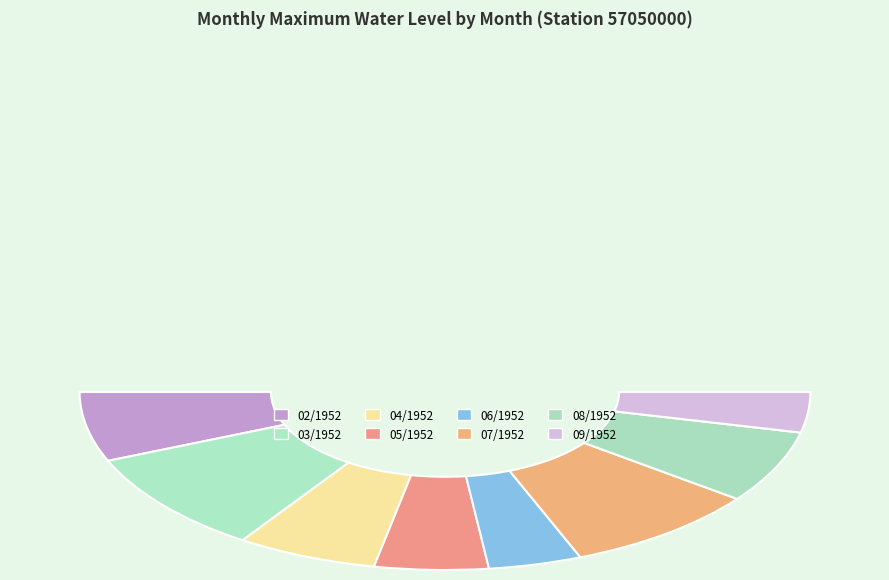

How many slices are in this pie chart?

8